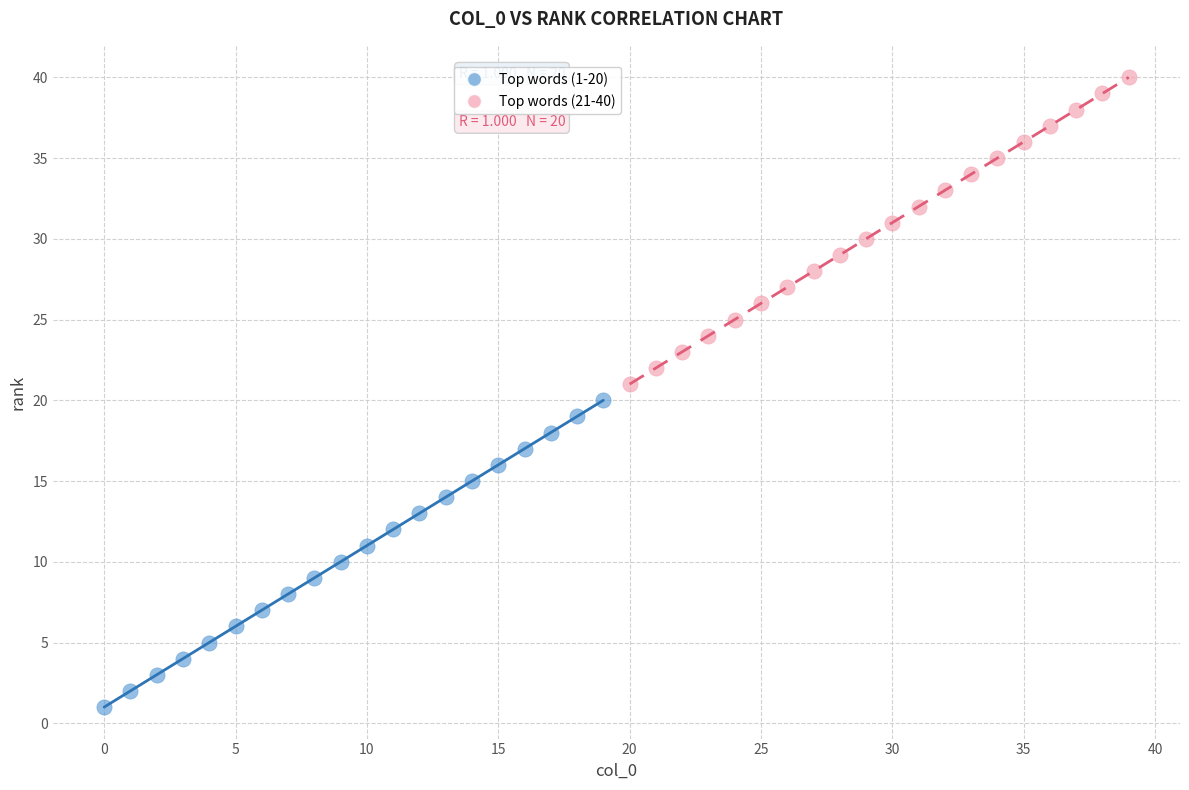

Which series reaches the minimum Y coordinate?

Top words (1-20)